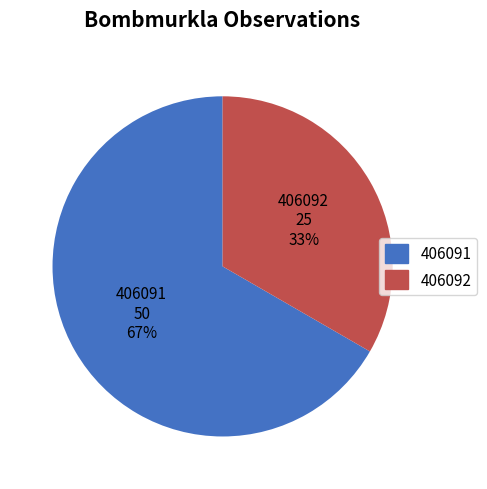

Which category has the biggest portion of the pie?

406091